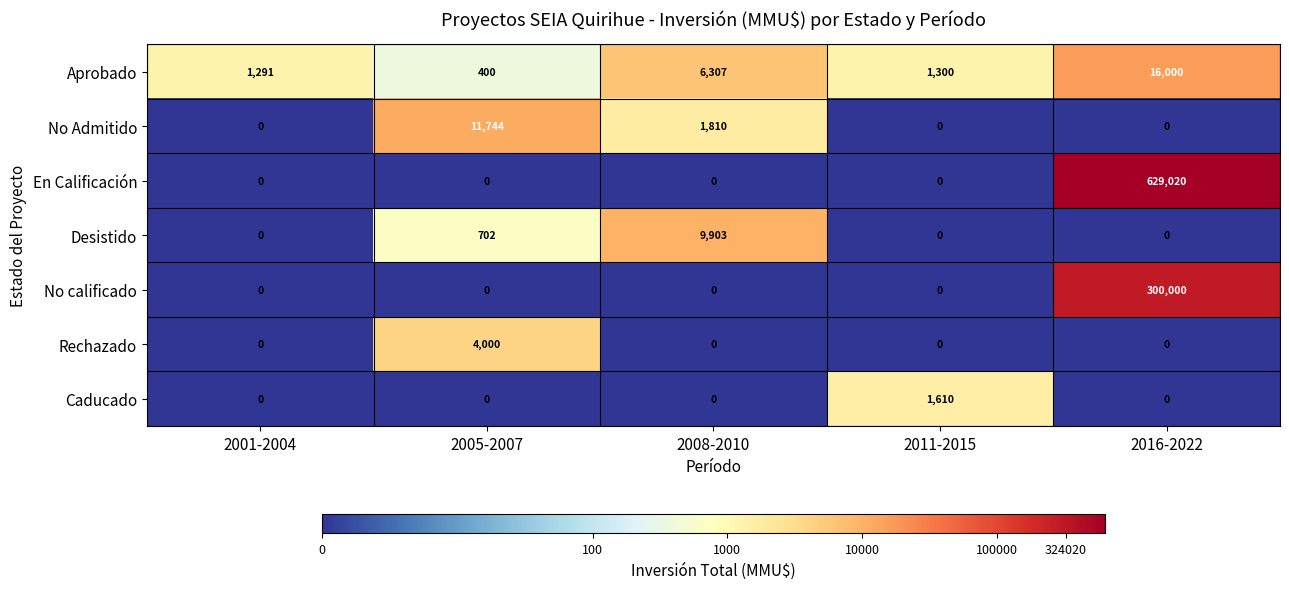

True or false: No calificado has a value of -101480 at 2008-2010.

False